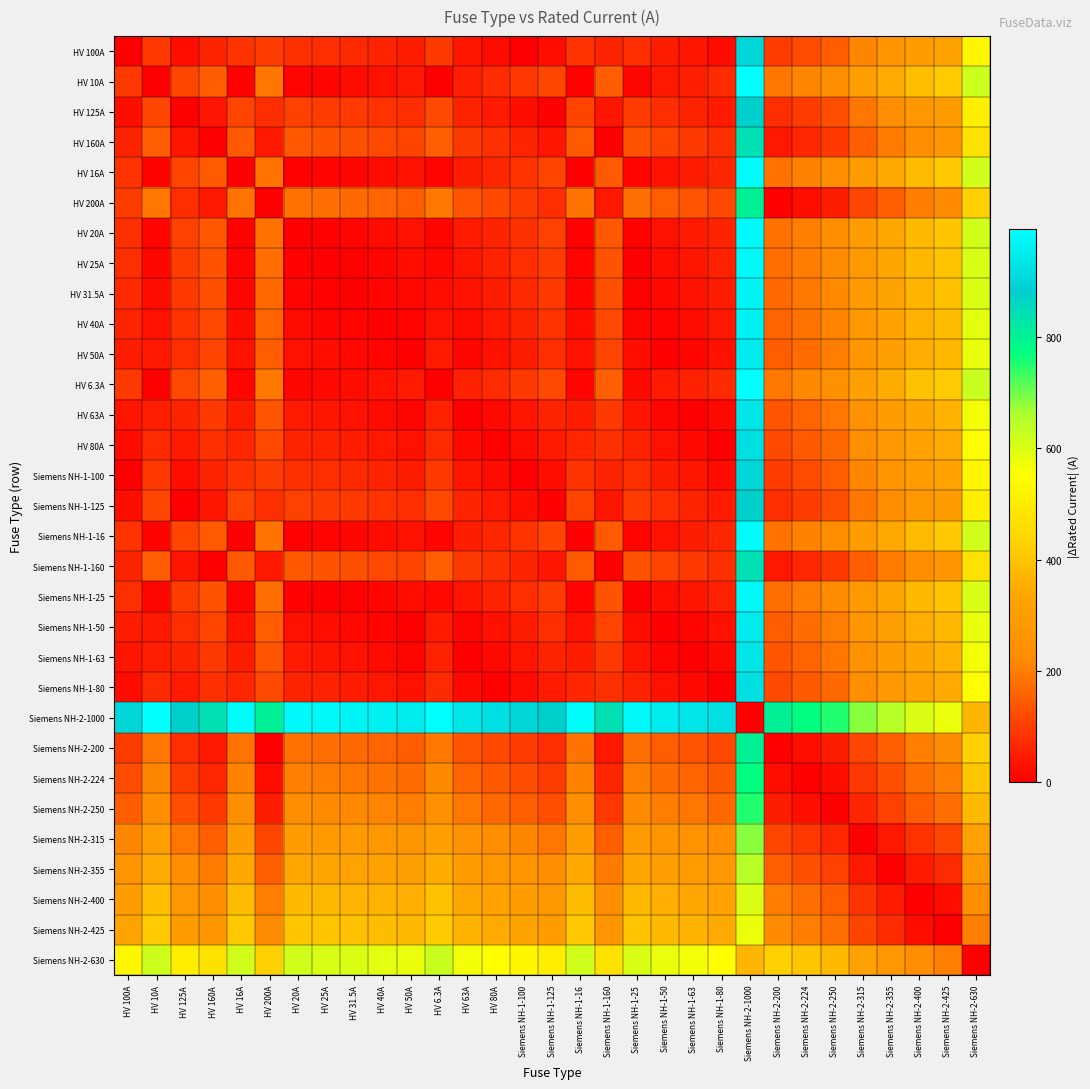

At HV 125A, list the series in order from largest to smallest.

Siemens NH-2-1000, Siemens NH-2-630, Siemens NH-2-425, Siemens NH-2-400, Siemens NH-2-355, Siemens NH-2-315, Siemens NH-2-250, HV 6.3A, HV 10A, HV 16A, Siemens NH-1-16, HV 20A, HV 25A, Siemens NH-1-25, Siemens NH-2-224, HV 31.5A, HV 40A, HV 200A, HV 50A, Siemens NH-1-50, Siemens NH-2-200, HV 63A, Siemens NH-1-63, HV 80A, Siemens NH-1-80, HV 160A, Siemens NH-1-160, HV 100A, Siemens NH-1-100, HV 125A, Siemens NH-1-125